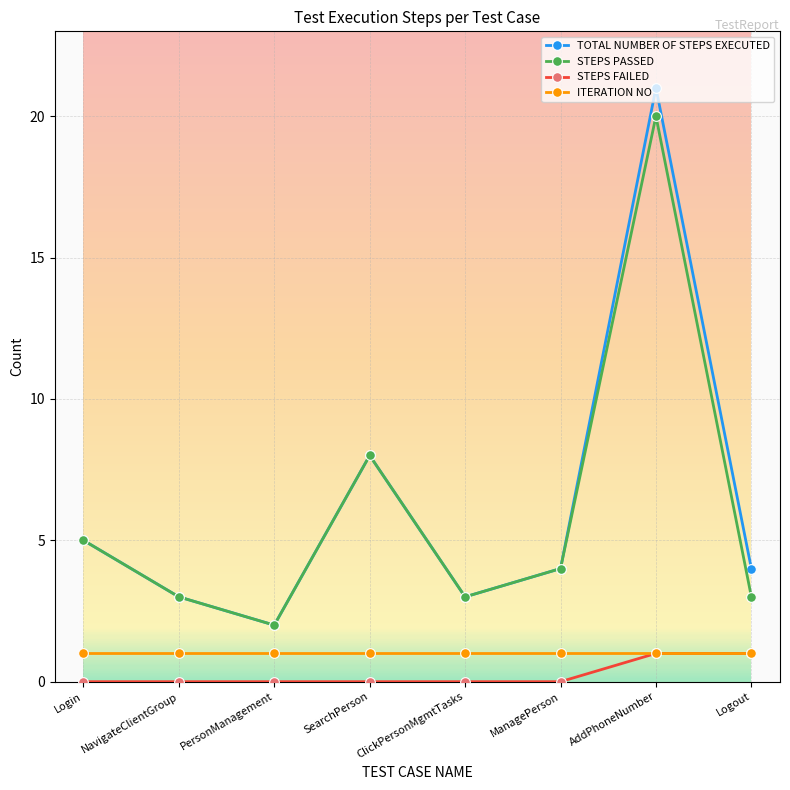

True or false: ITERATION NO and TOTAL NUMBER OF STEPS EXECUTED cross at least once.

False